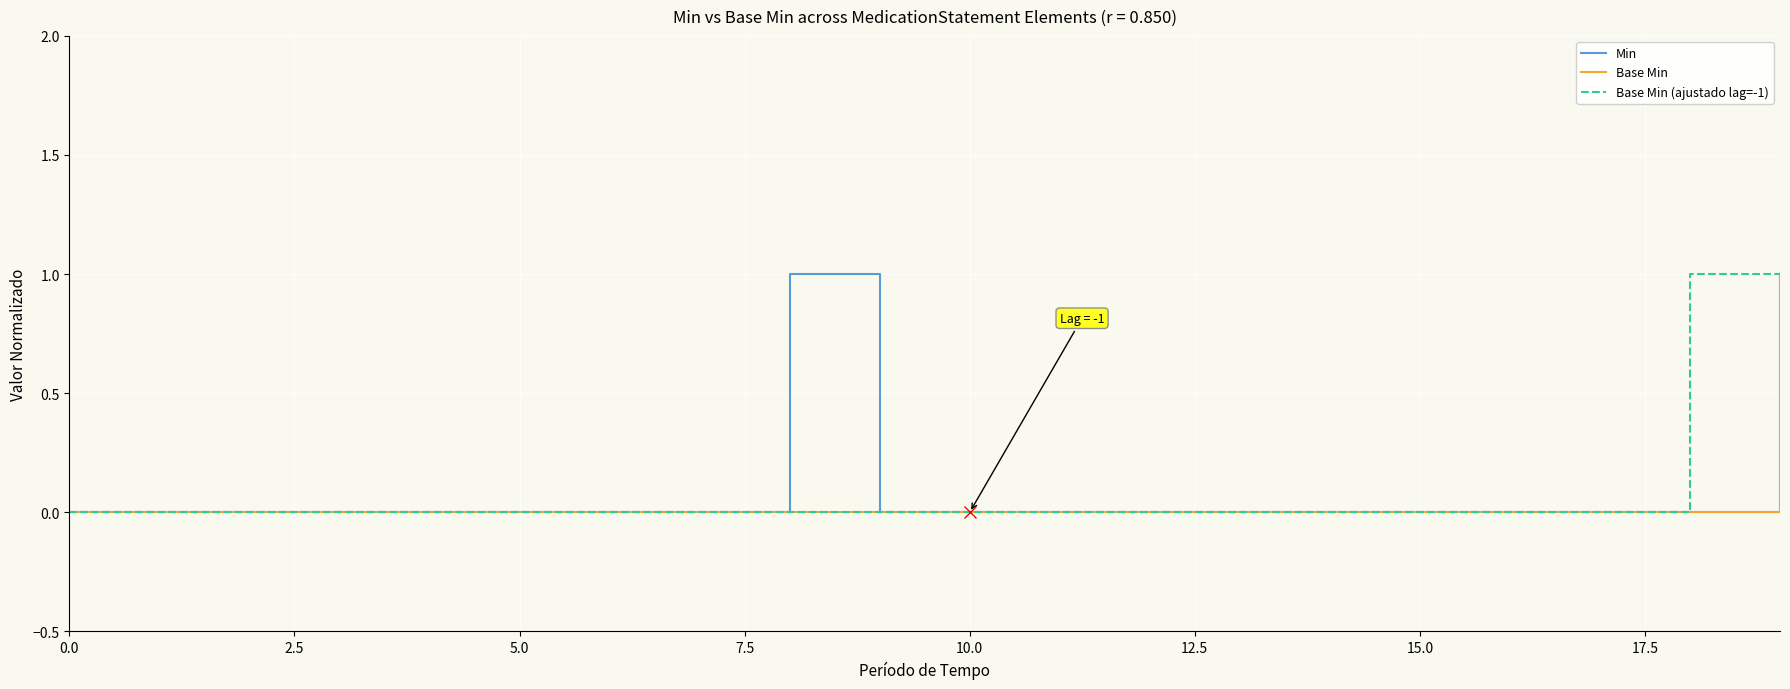

Reading right to left, extract all data points from this chart.

Min: 1	0	0	0	0	0	0	0	0	0	0	1	0	0	0	0	0	0	0	0
Base Min: 1	0	0	0	0	0	0	0	0	0	0	0	0	0	0	0	0	0	0	0
Base Min (ajustado lag=-1): 1	1	0	0	0	0	0	0	0	0	0	0	0	0	0	0	0	0	0	0